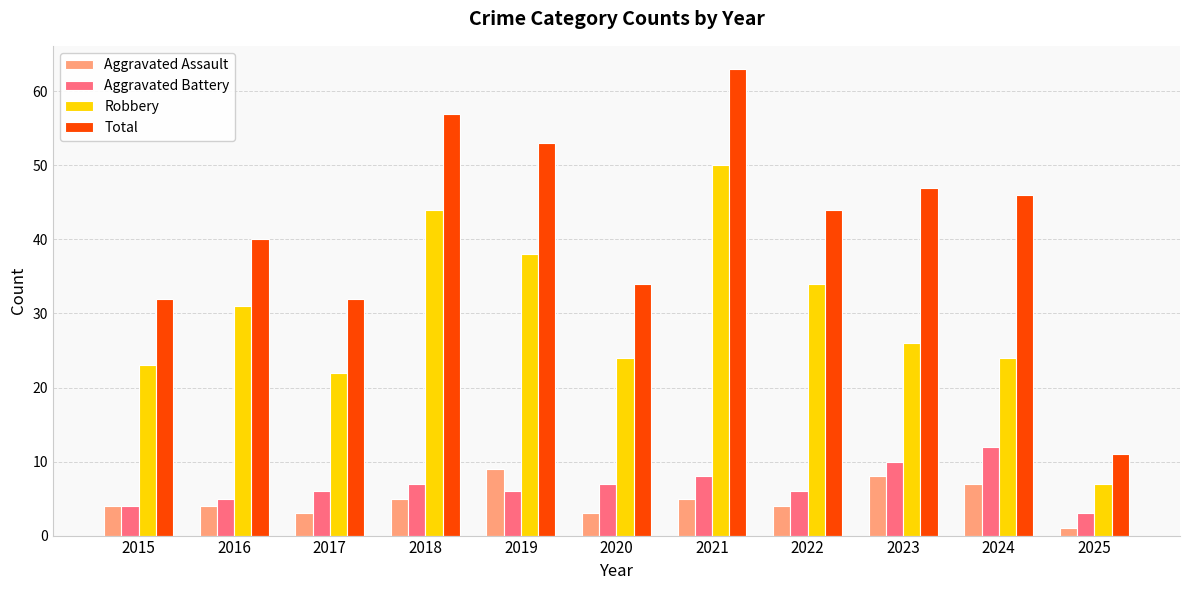

How many series are shown in this chart?

4